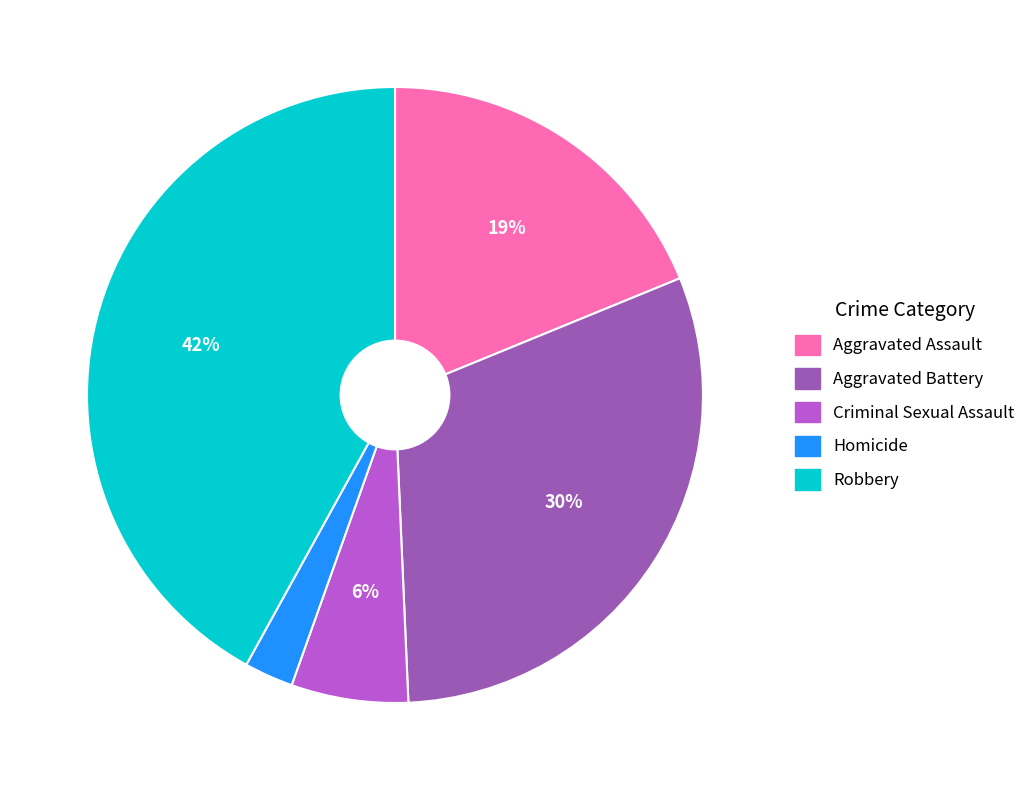

Which slice is the smallest?

Homicide